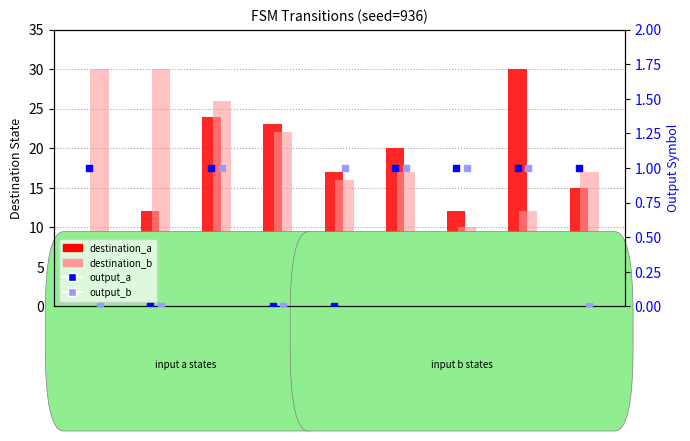

Which series has the largest total across all categories?

destination_b